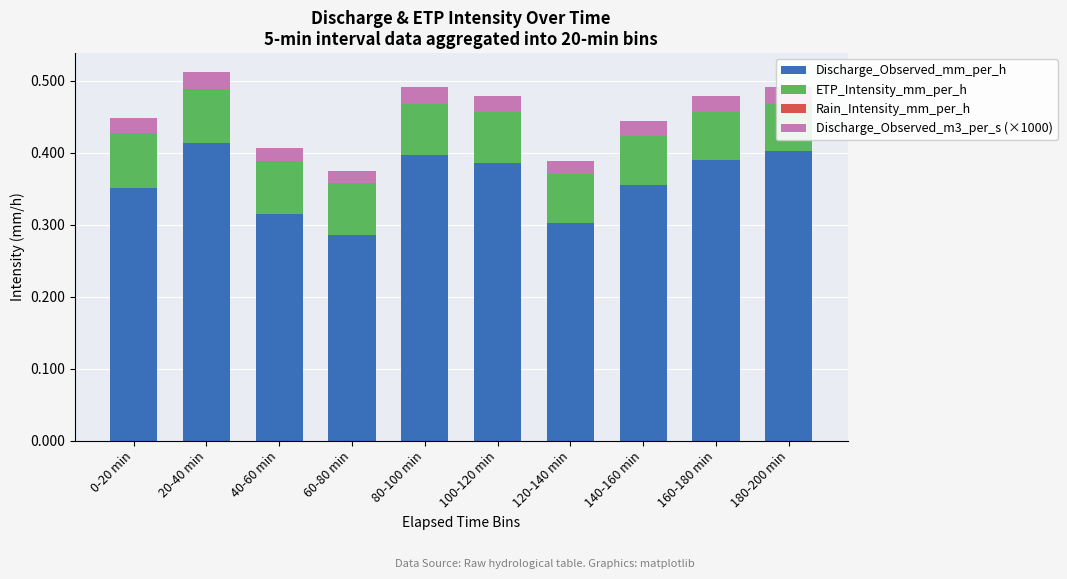

What is the label of the 7th bar from the right?

60-80 min